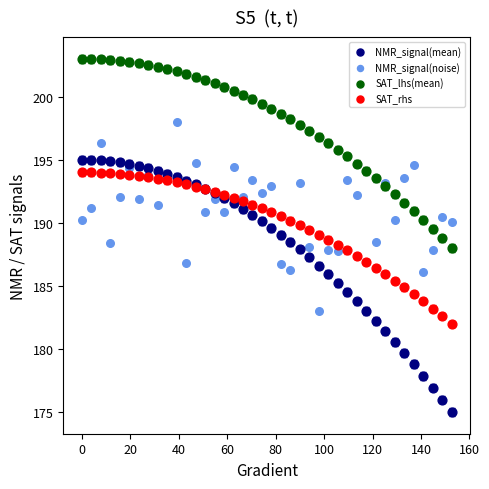

Which series contains the lowest Y value?

NMR_signal(mean)